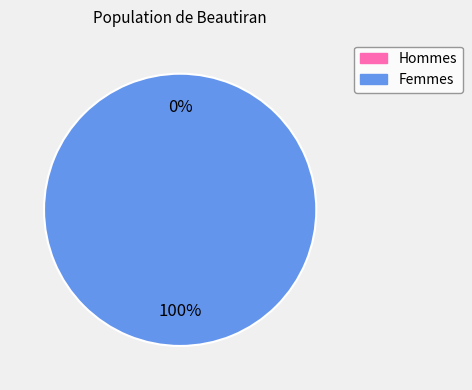

How many slices are in this pie chart?

2